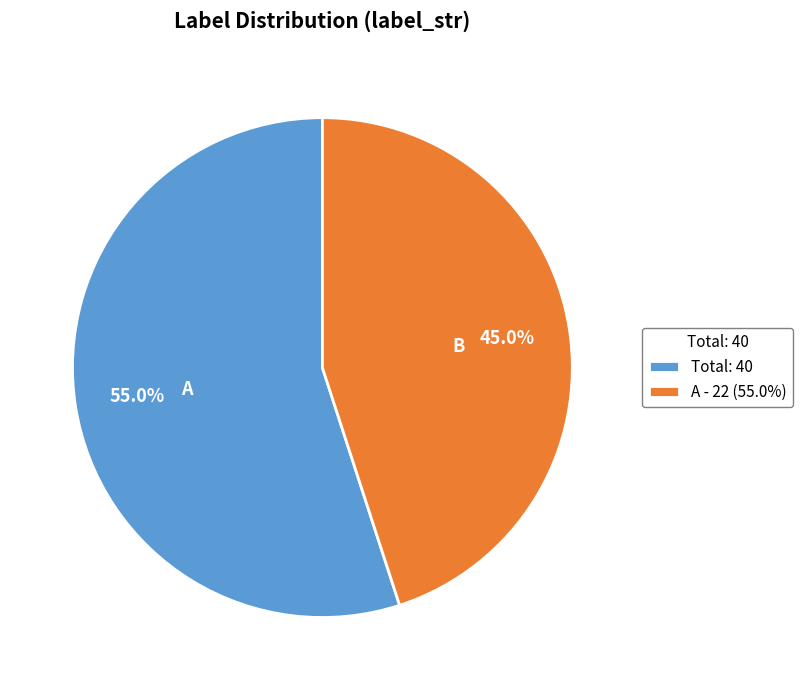

Does any single category account for the majority?

Yes